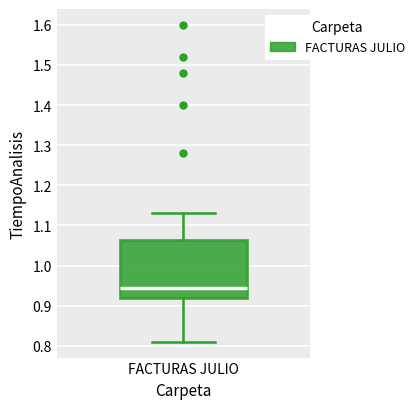

Transcribe this box plot: give where the median line is, the range the box spans, and where the two whiskers end, as read against the y-axis. The values are not printed on the chart, so give them approximately, as read against the axis.

median 0.95, box 0.92 to 1.06, whiskers 0.81 to 1.13